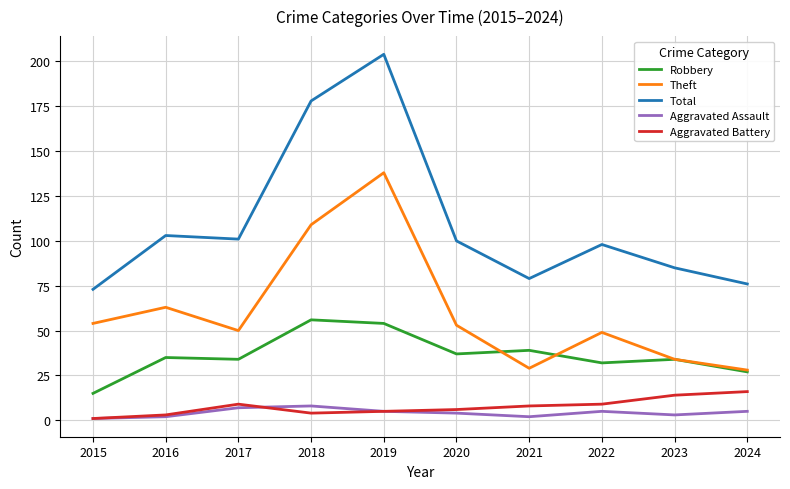

Which category has the lowest value in the Robbery series?

2015